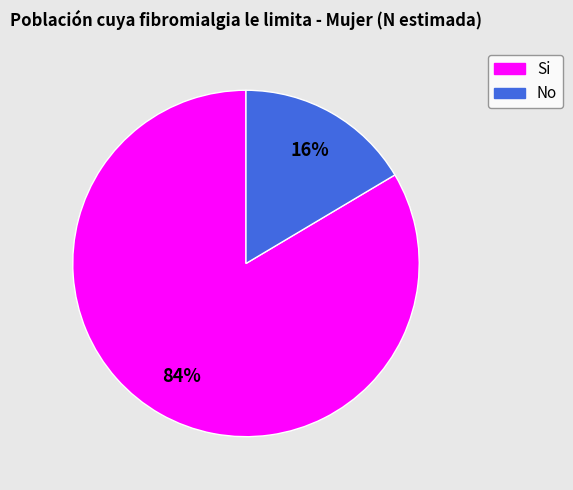

Combined, do Si and No account for over 50%?

Yes